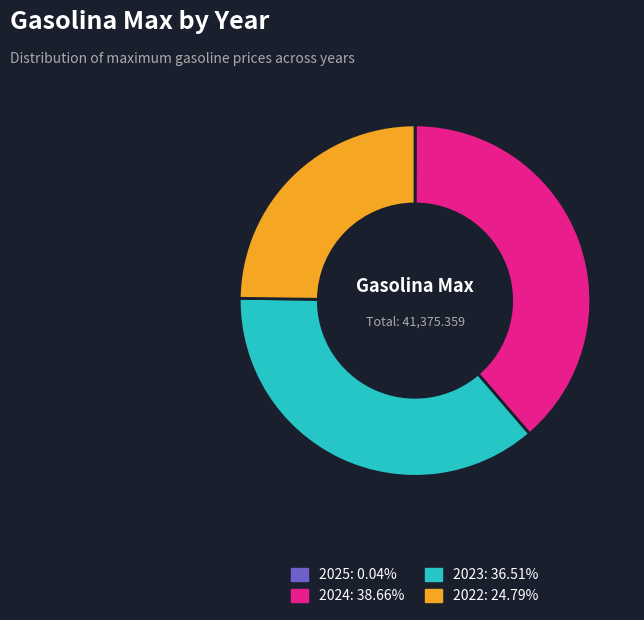

Approximately how many times larger is the value at 2024 compared to 2022?

1.6